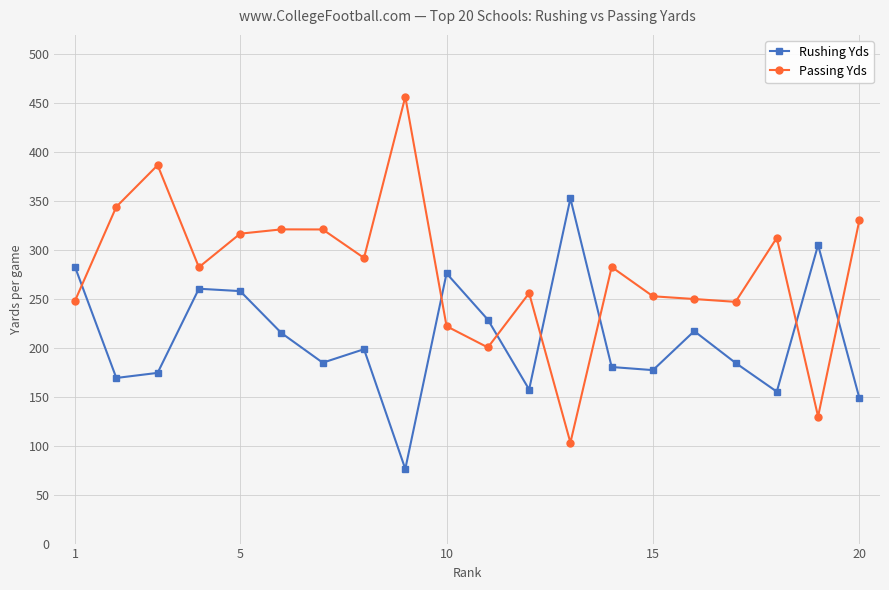

How many times do Rushing Yds and Passing Yds cross each other?

7